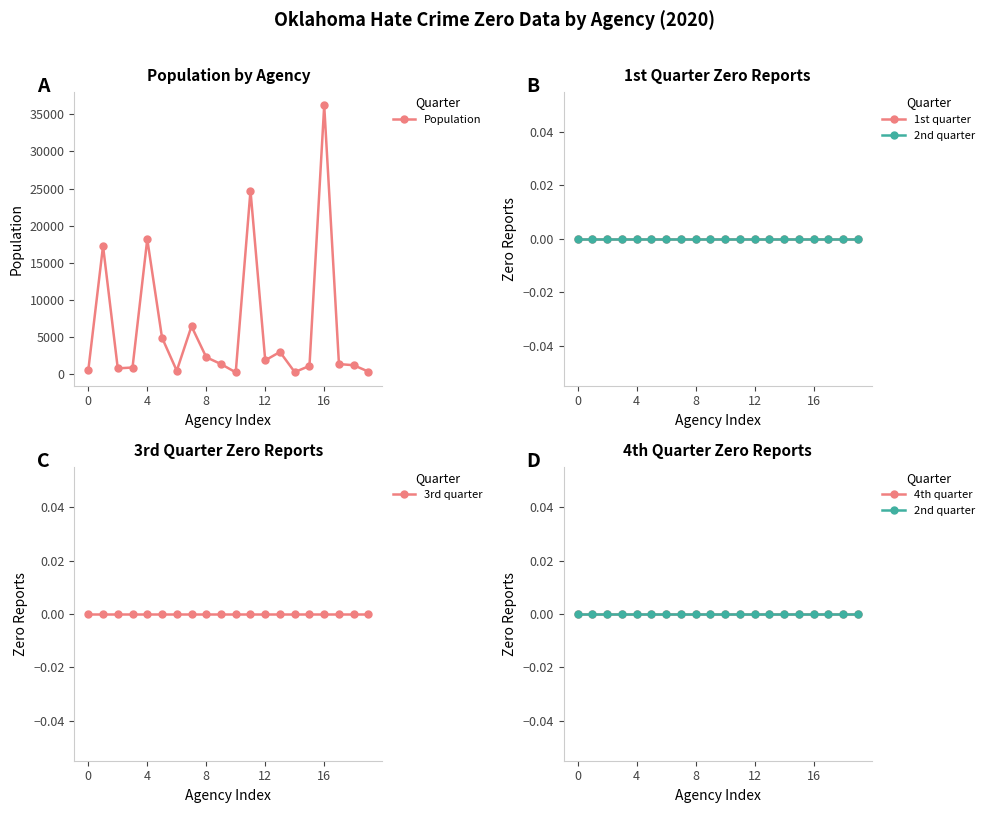

Is it true that Population equals 1771 at 18?

False